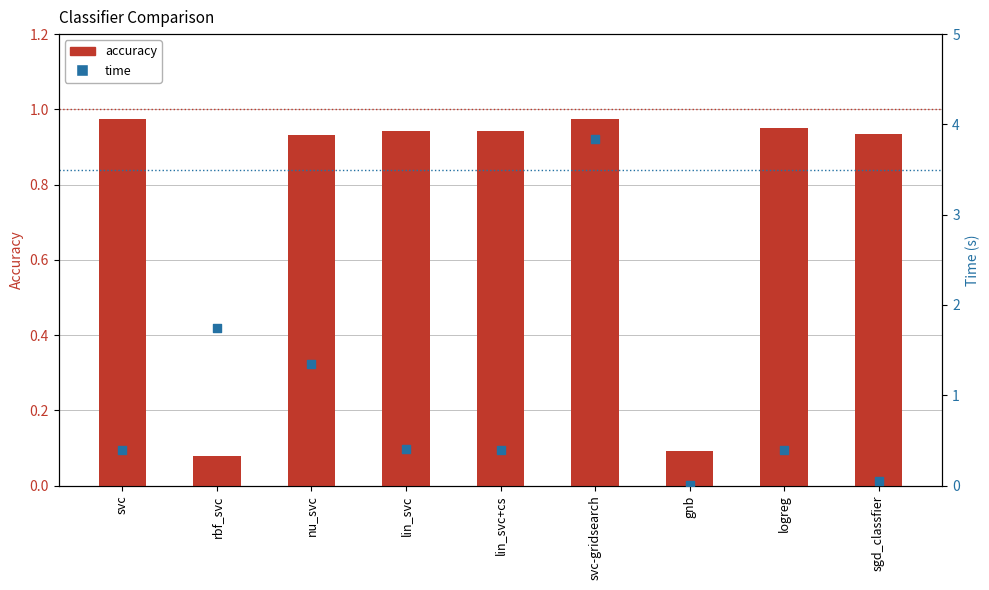

Which series has the widest spread of Y values?

time